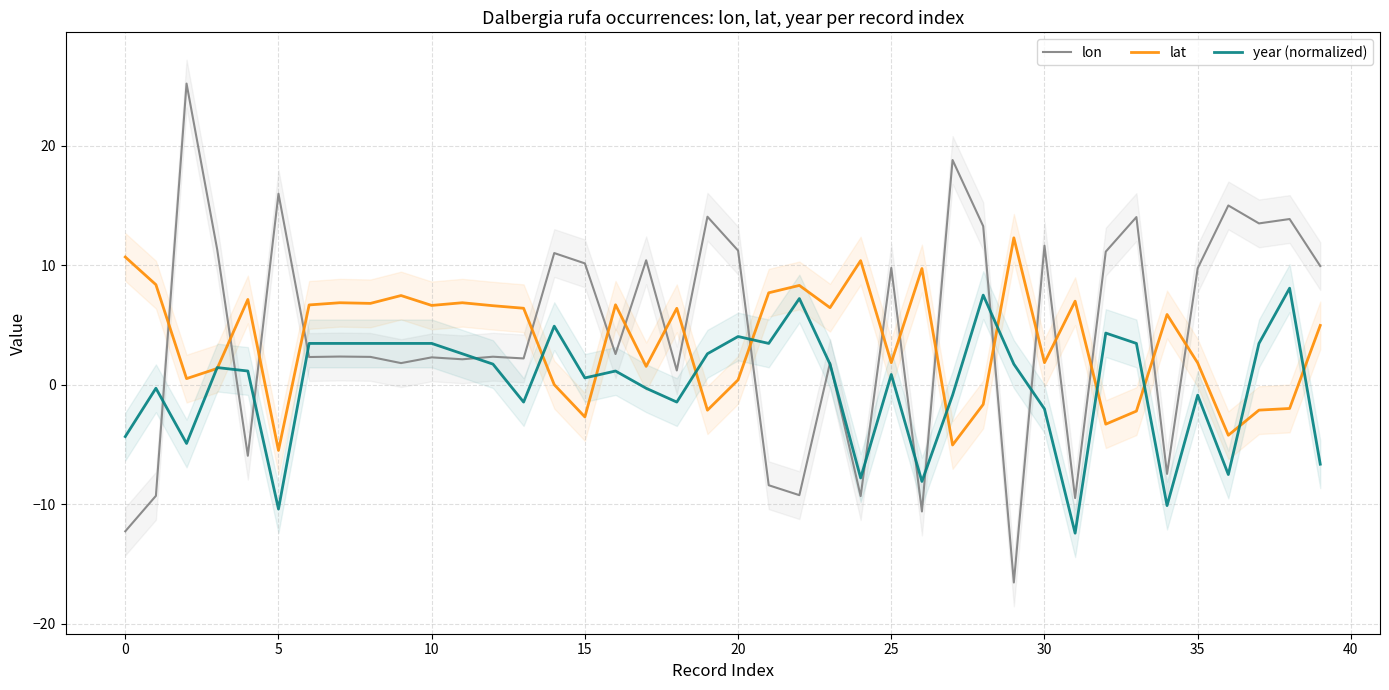

True or false: lon and lat cross at least once.

True